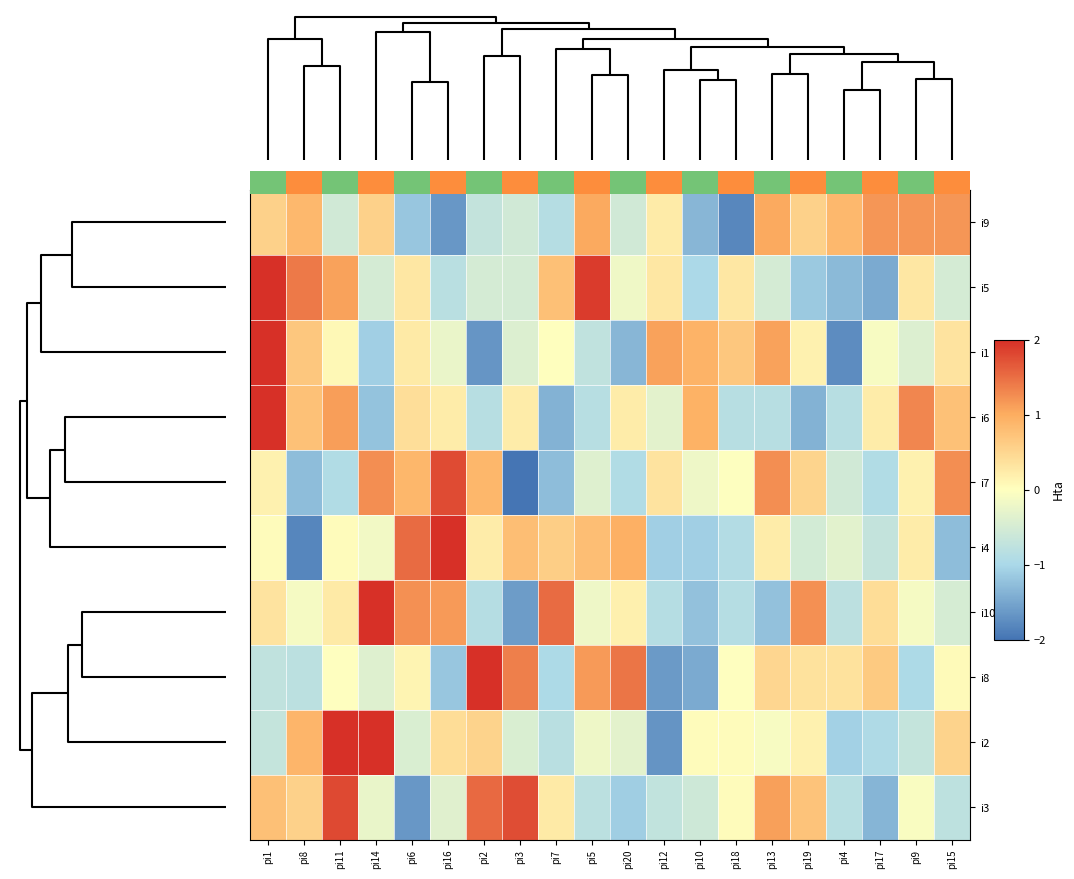

Which series has the largest range (max minus min)?

i4